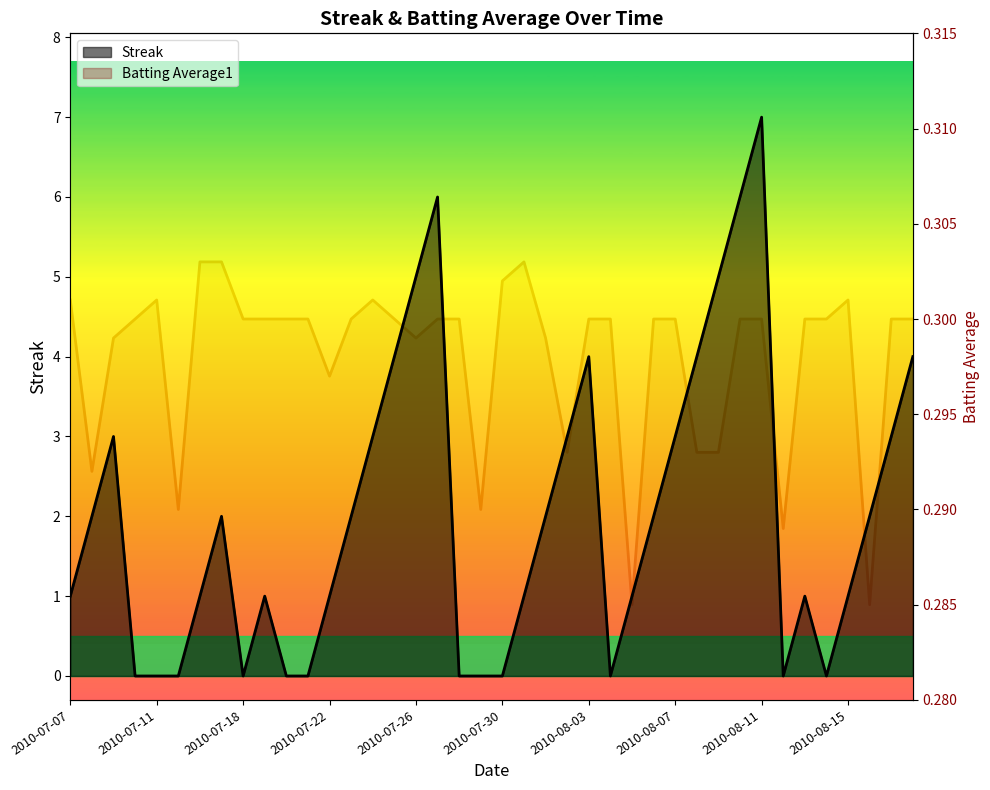

At which category does Batting Average1 reach its first local valley?

2010-07-08